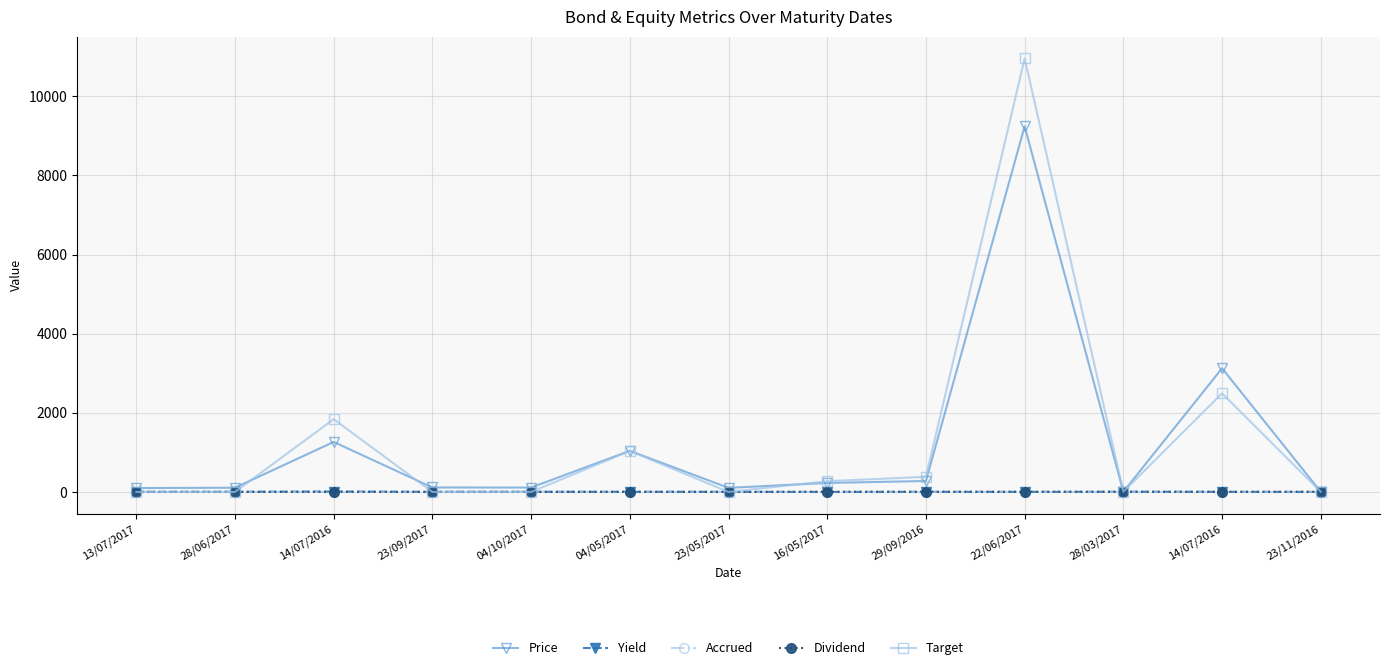

What are all the series names shown in the legend?

Price, Yield, Accrued, Dividend, Target